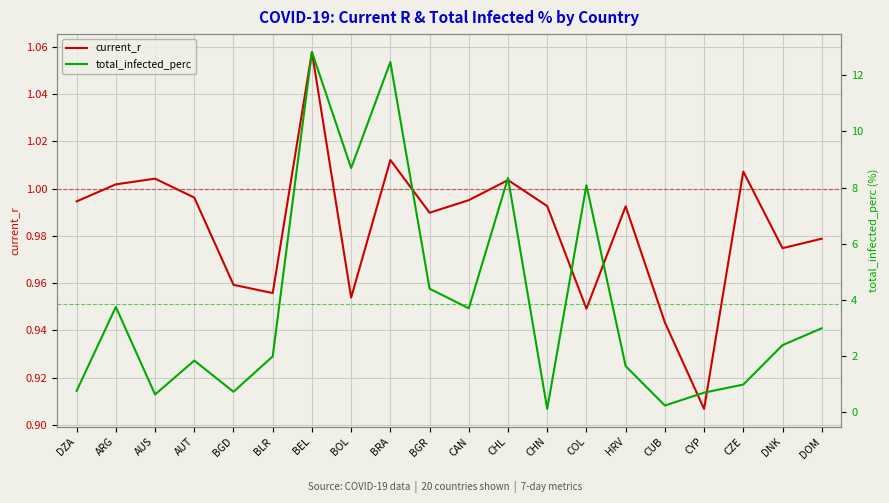

Does the chart display data point markers on the line(s)?

No